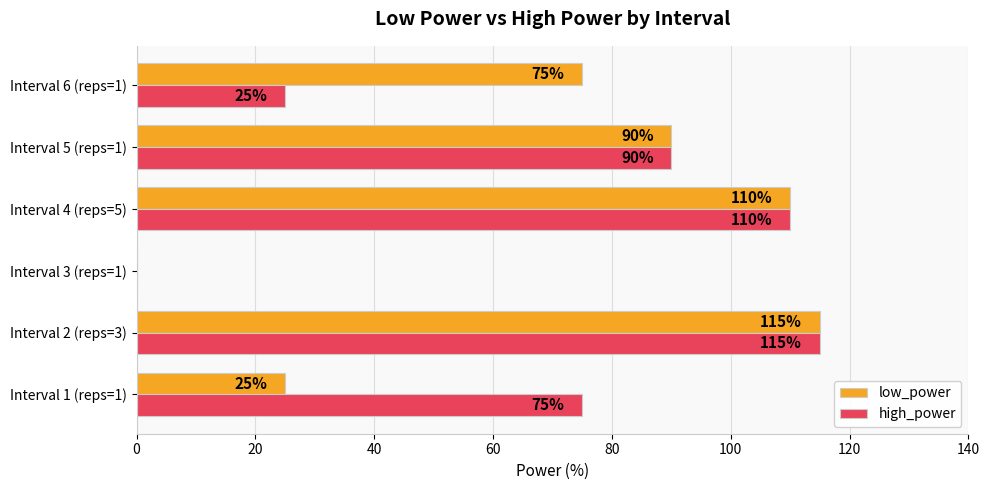

What is the sum of all high_power values?

415